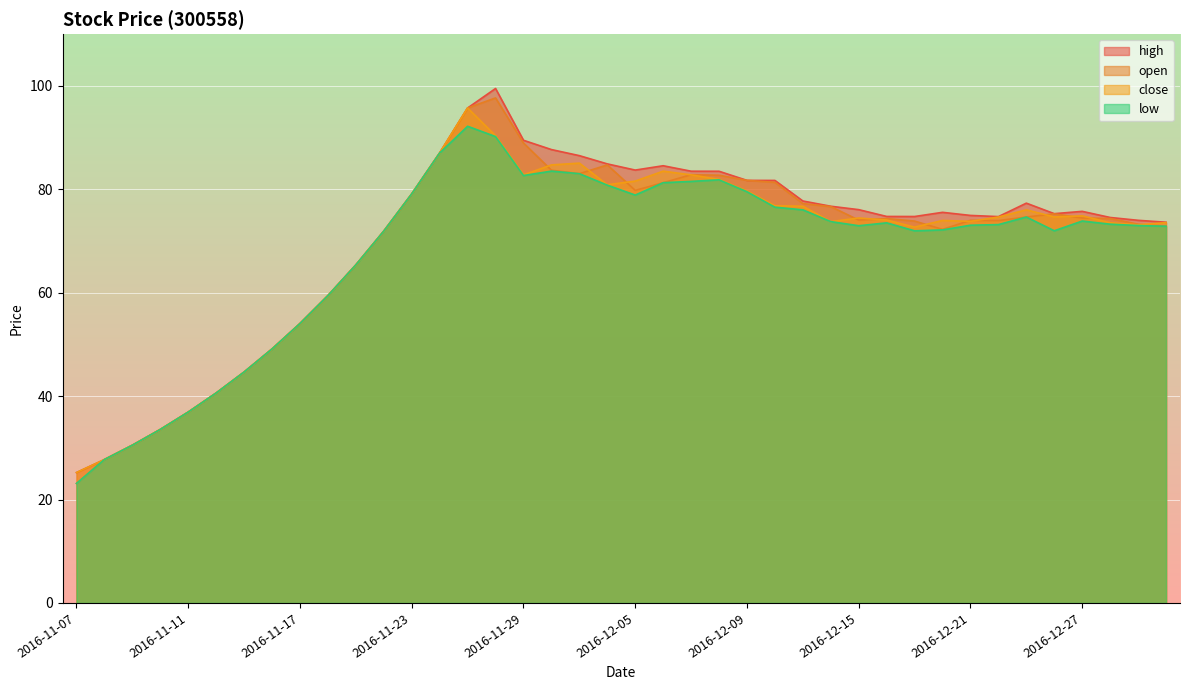

What are all the series names shown in the legend?

high, open, close, low